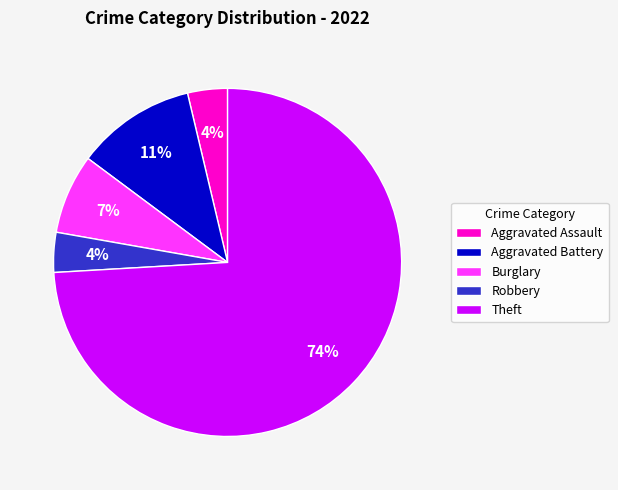

Count the number of slices in the pie.

5